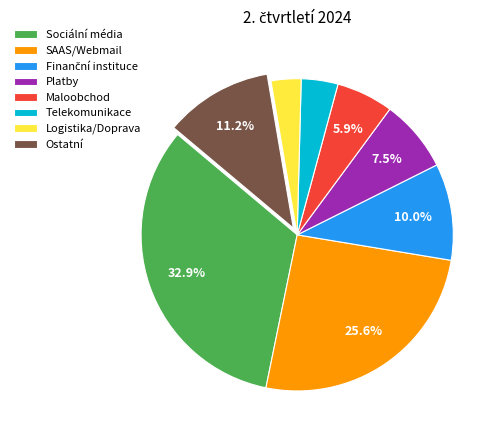

To the nearest percent, what is the combined percentage of Platby and SAAS/Webmail?

33%